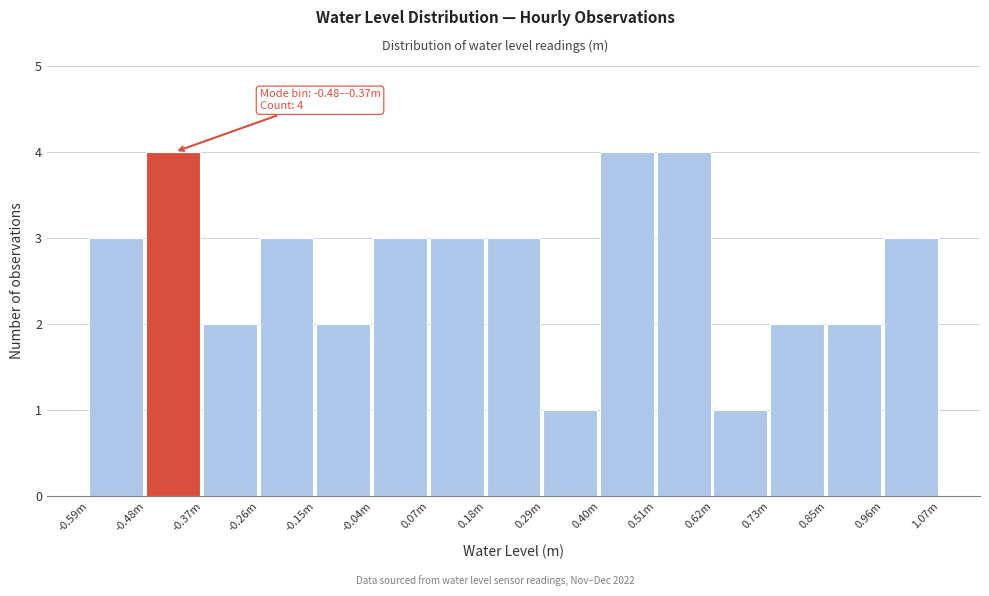

Reading left to right, list all the values displayed in this chart.

-0.59m=3	-0.48m=4	-0.37m=2	-0.26m=3	-0.15m=2	-0.04m=3	0.07m=3	0.18m=3	0.29m=1	0.40m=4	0.51m=4	0.62m=1	0.73m=2	0.85m=2	0.96m=3